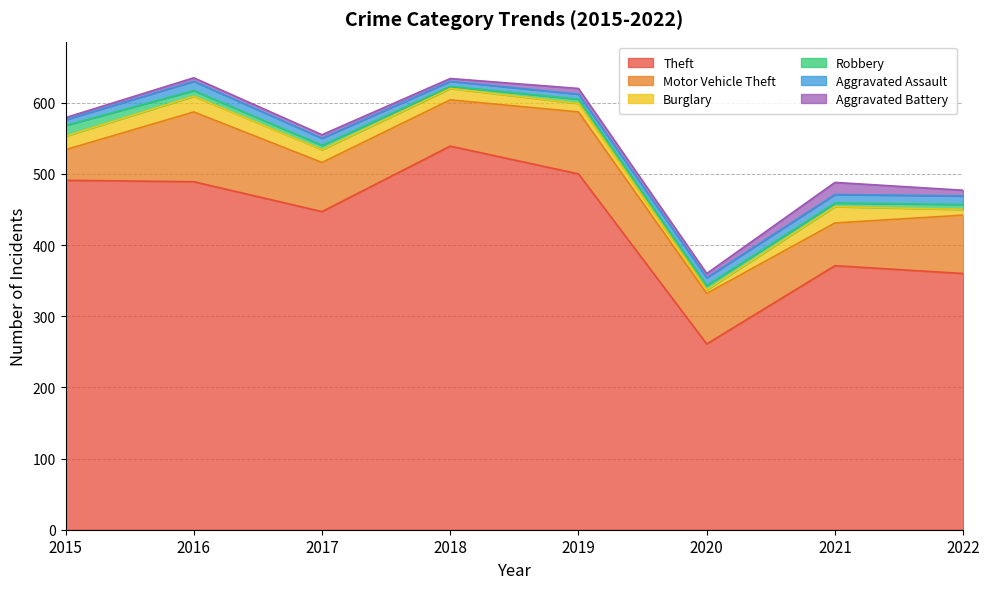

Reading left to right, extract all data points from this chart.

Theft: 2015=491	2016=489	2017=447	2018=539	2019=500	2020=261	2021=371	2022=360
Motor Vehicle Theft: 2015=43	2016=98	2017=69	2018=65	2019=87	2020=71	2021=60	2022=82
Burglary: 2015=19	2016=22	2017=18	2018=16	2019=12	2020=5	2021=23	2022=8
Robbery: 2015=15	2016=8	2017=6	2018=3	2019=6	2020=6	2021=5	2022=7
Aggravated Assault: 2015=8	2016=13	2017=10	2018=7	2019=7	2020=11	2021=12	2022=12
Aggravated Battery: 2015=3	2016=5	2017=5	2018=4	2019=8	2020=6	2021=17	2022=8